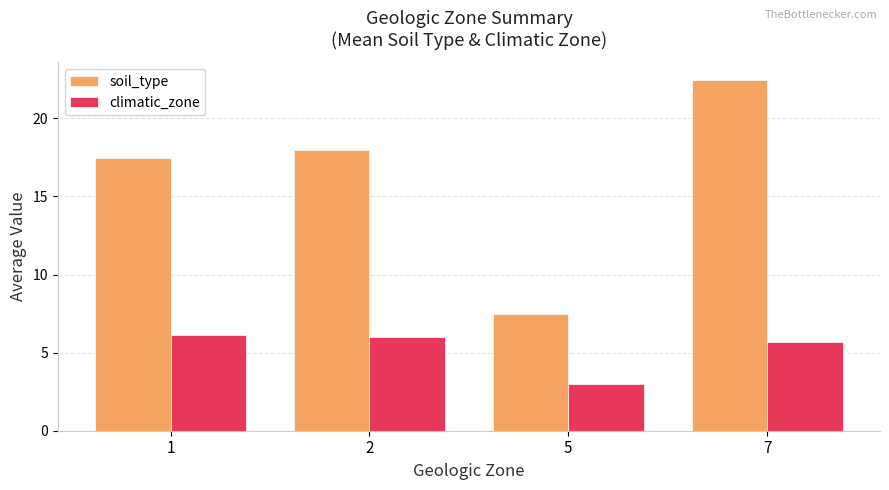

Is the value of climatic_zone at 5 greater than the value of soil_type at 1?

No